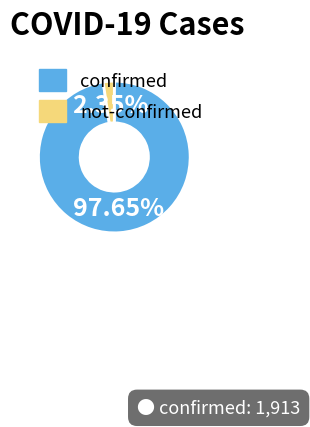

Is the sum of confirmed and not-confirmed greater than half?

Yes